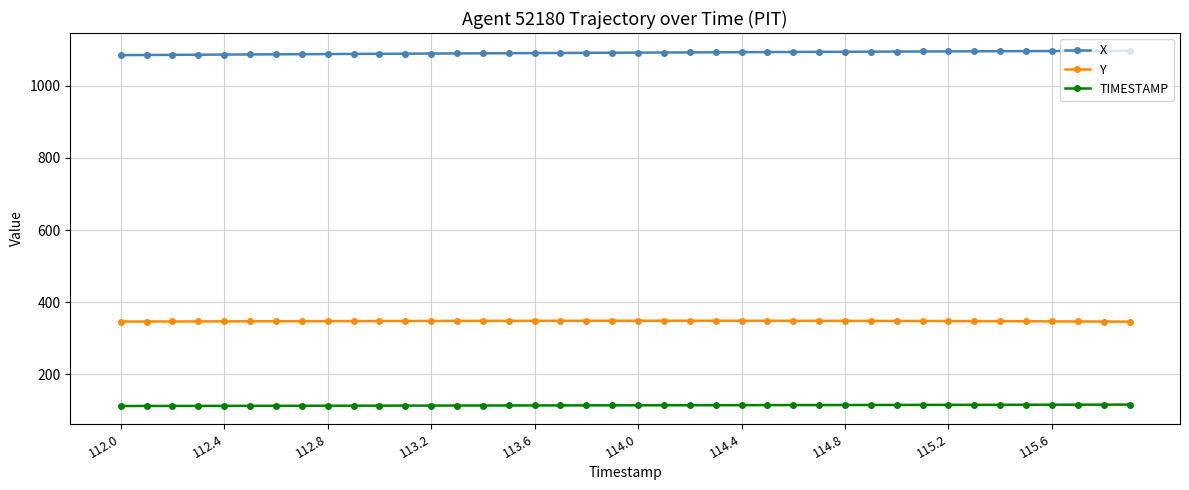

What is the value of the TIMESTAMP point at the 3rd from the left?

112.2